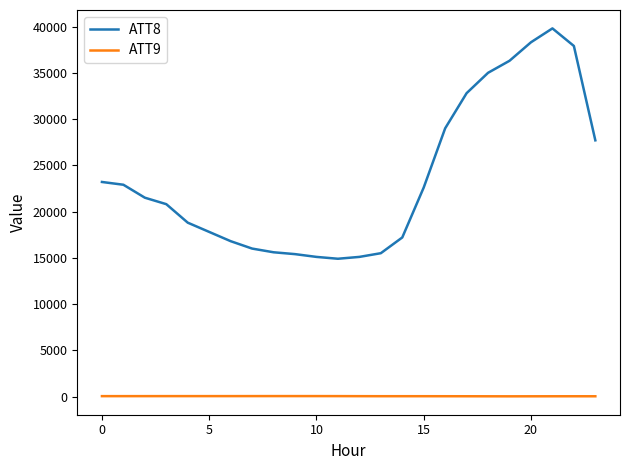

Rank the series by their maximum value, from lowest to highest.

ATT9, ATT8